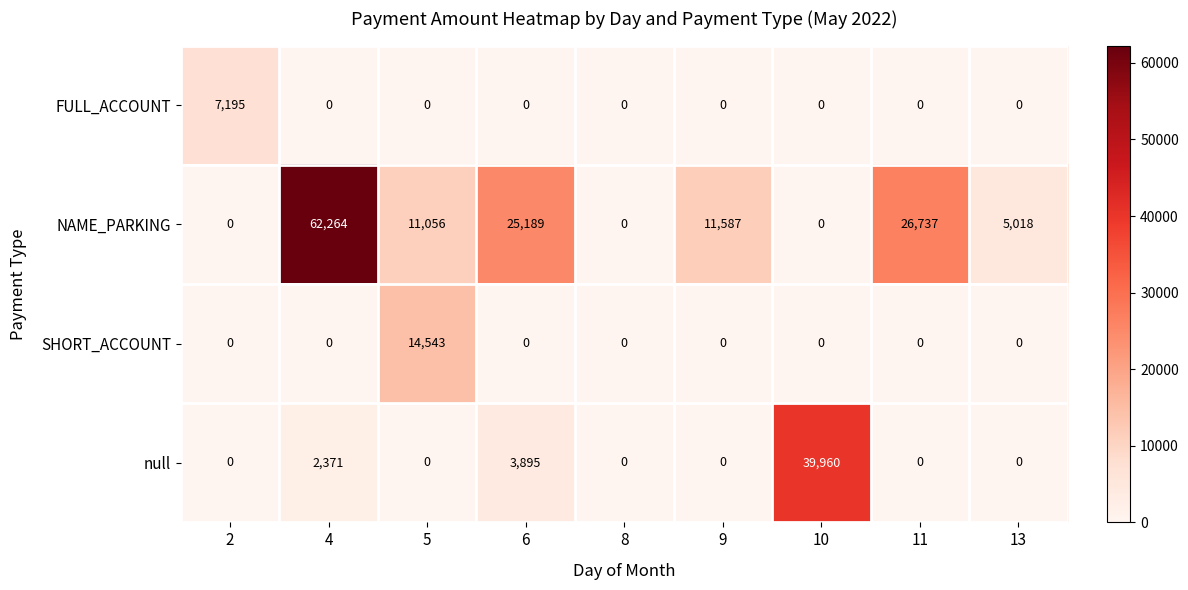

What is the difference between the maximum and minimum values in the SHORT_ACCOUNT series?

14543